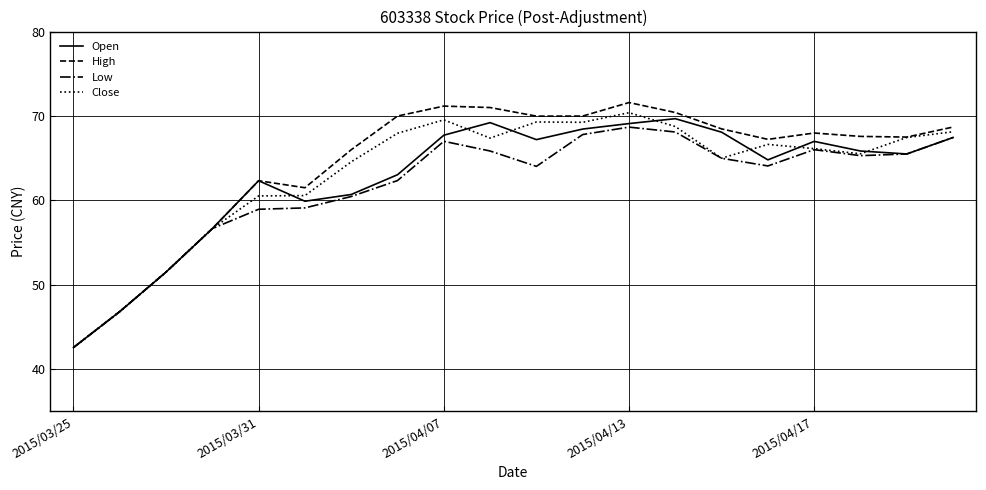

Which series has the widest spread of values?

High